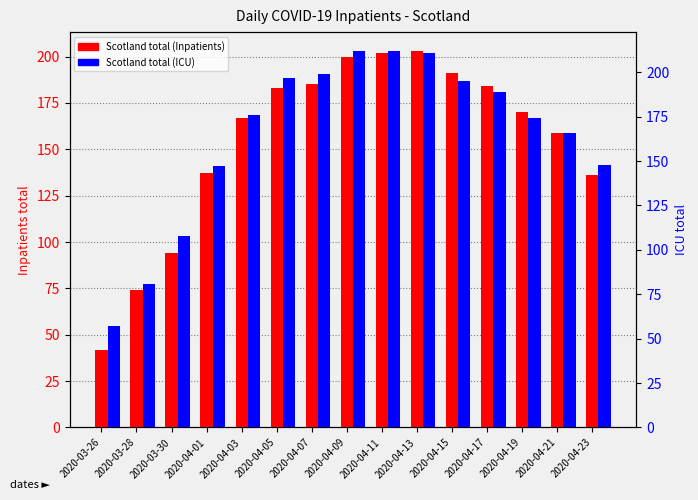

What is the total value across all series at 2020-04-21?

325